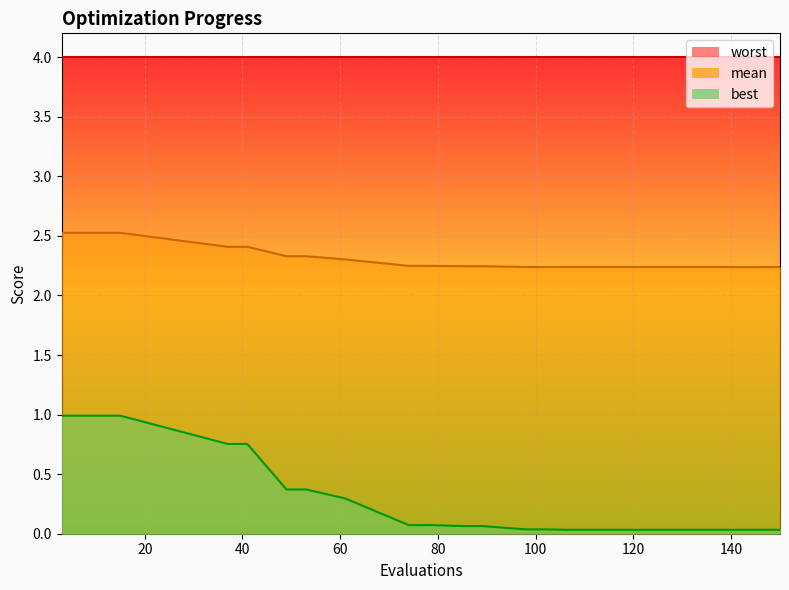

True or false: best and mean intersect in this chart.

False